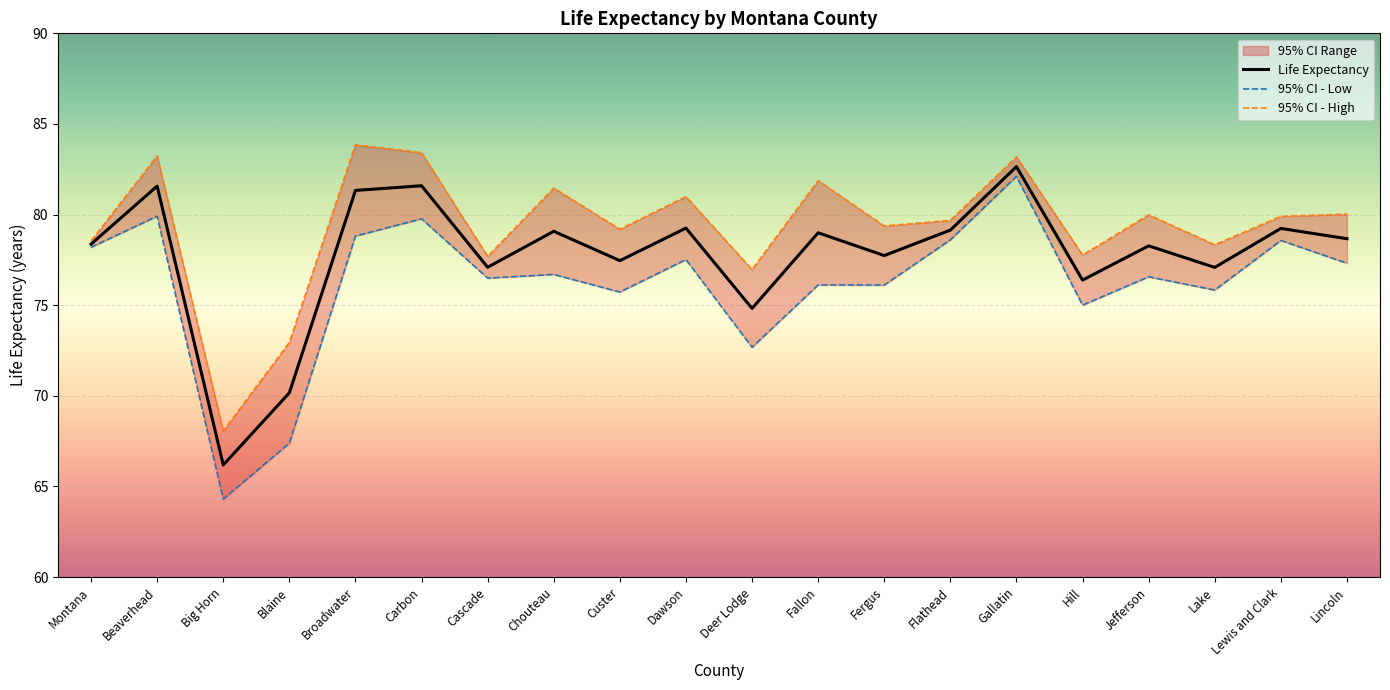

Reading left to right, what are all the values shown in this chart?

Life Expectancy: 78.4	81.6	66.2	70.2	81.3	81.6	77.1	79.1	77.5	79.3	74.8	79.0	77.7	79.1	82.6	76.4	78.3	77.1	79.2	78.7
95% CI - Low: 78.2	79.9	64.3	67.4	78.8	79.8	76.5	76.7	75.7	77.5	72.7	76.1	76.1	78.6	82.1	75.0	76.6	75.8	78.6	77.3
95% CI - High: 78.5	83.2	68.1	72.9	83.8	83.4	77.7	81.5	79.2	81.0	77.0	81.9	79.4	79.7	83.2	77.8	80.0	78.3	79.9	80.0